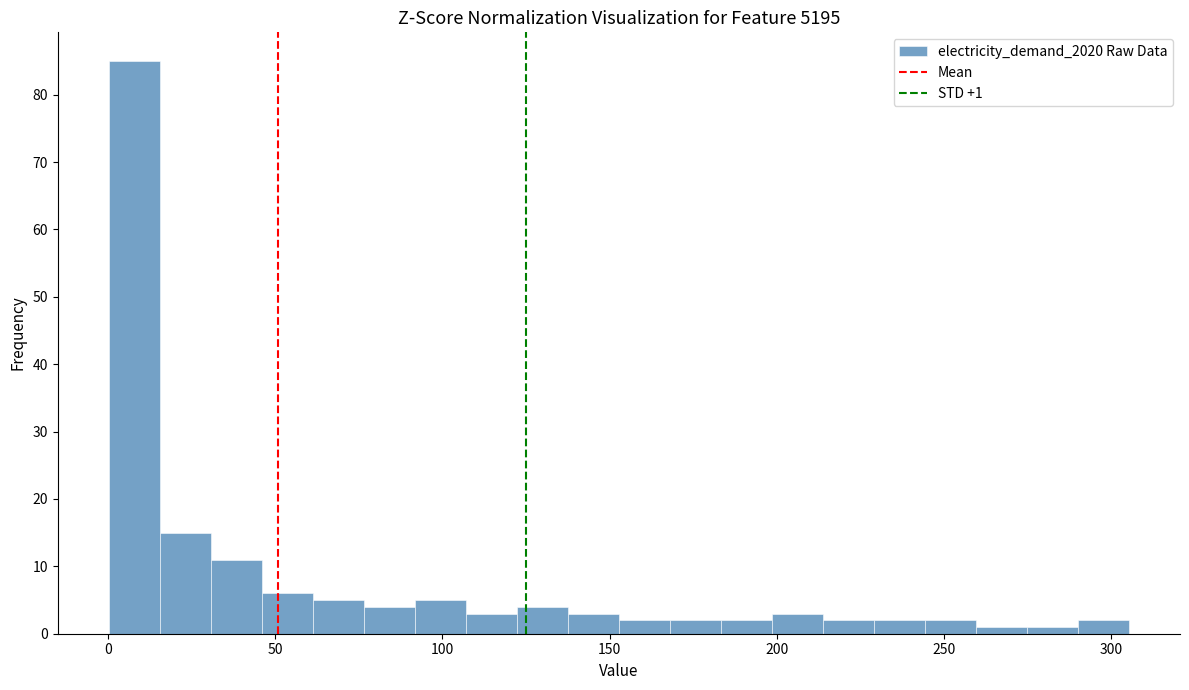

Around what value on the x-axis is the tallest bar? Give the approximate position of its centre, as read against the axis.

10